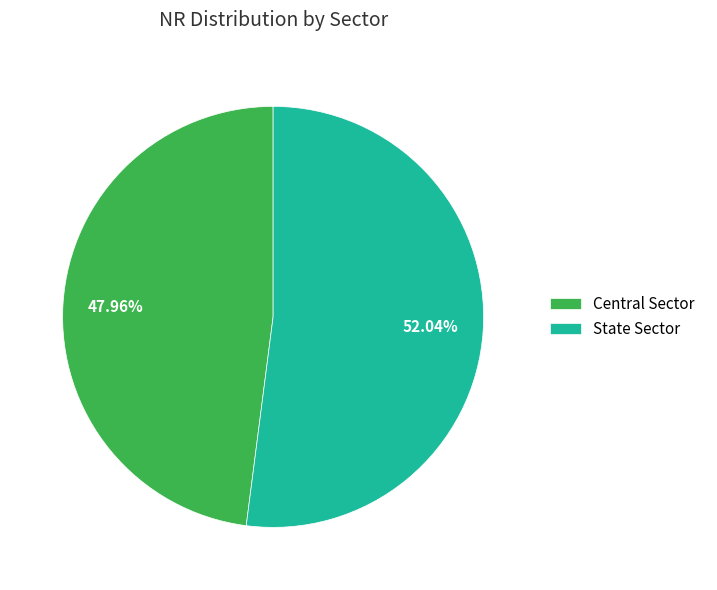

Is it true that Central Sector is 48% of the pie?

True